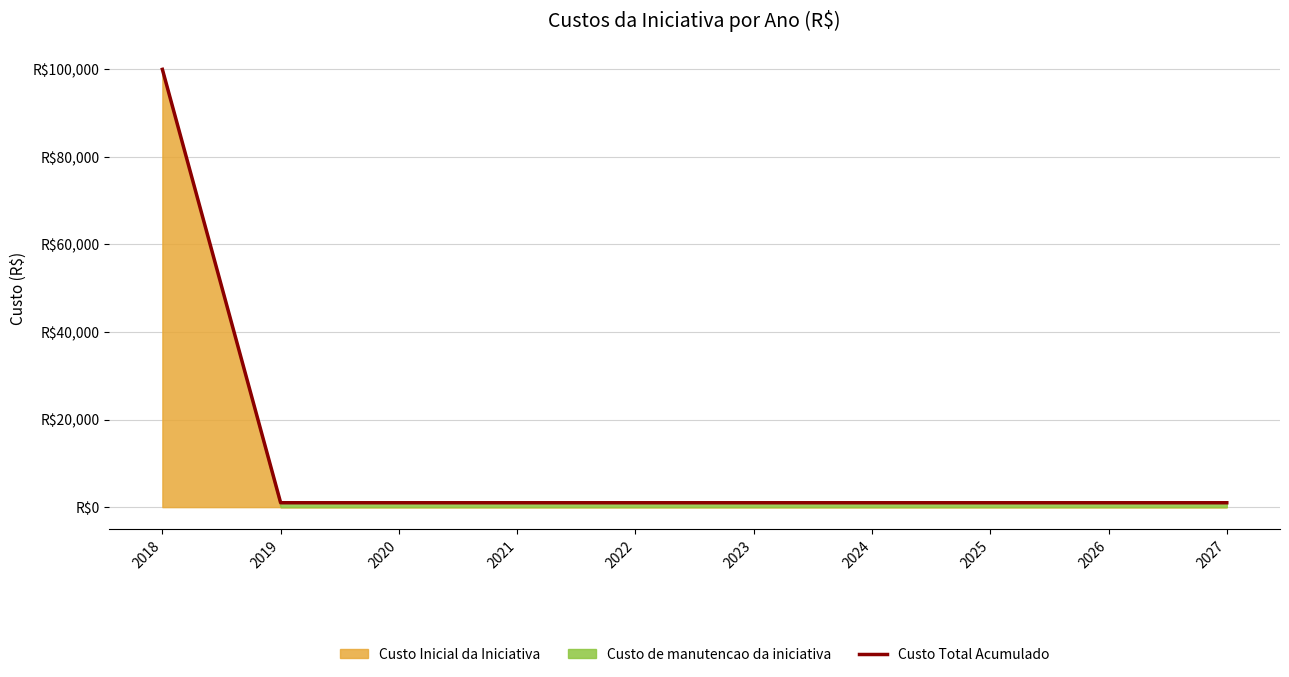

Between 2023 and 2024, which is larger?

2023